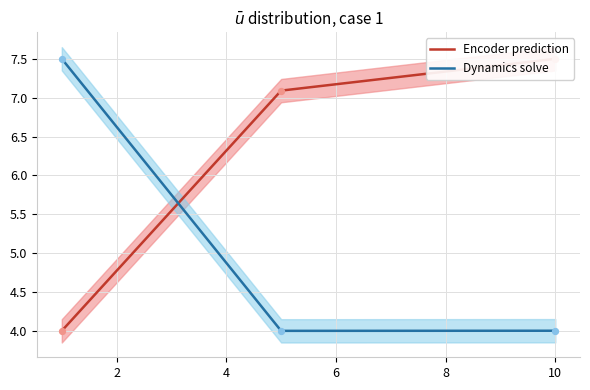

What is the lowest value of the Dynamics solve series?

4.0